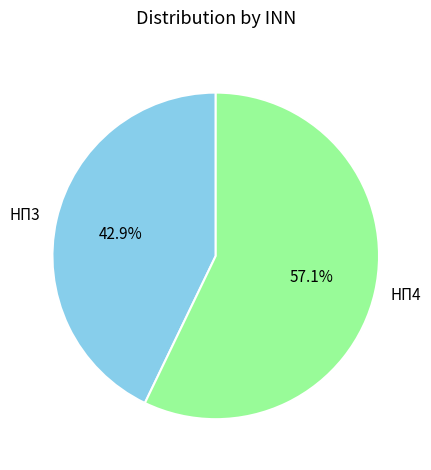

Is НП3 the majority of the pie?

No